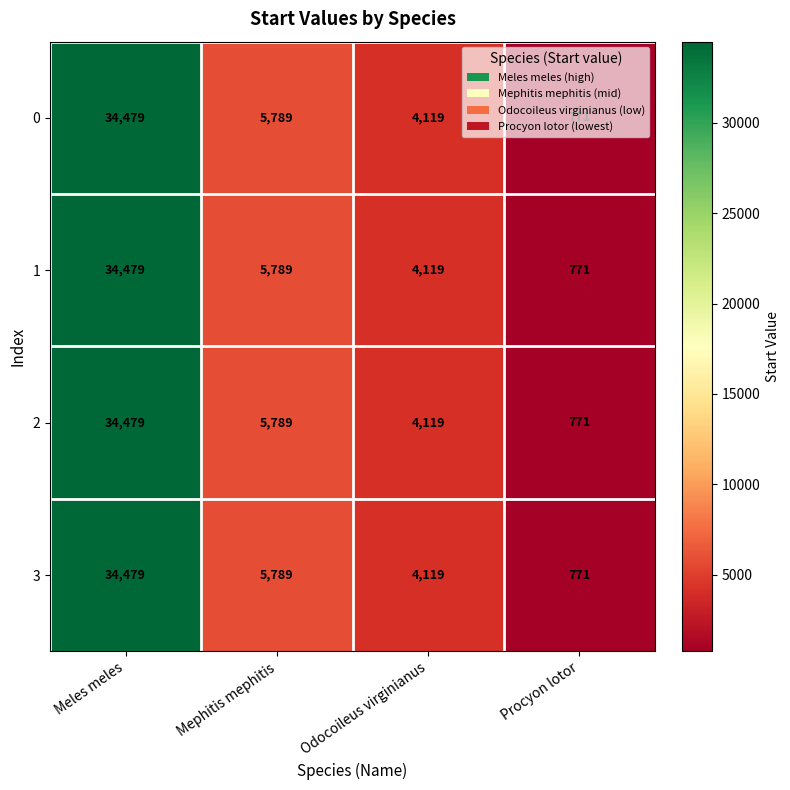

List the labels in order of 3 value, smallest first.

Procyon lotor, Odocoileus virginianus, Mephitis mephitis, Meles meles